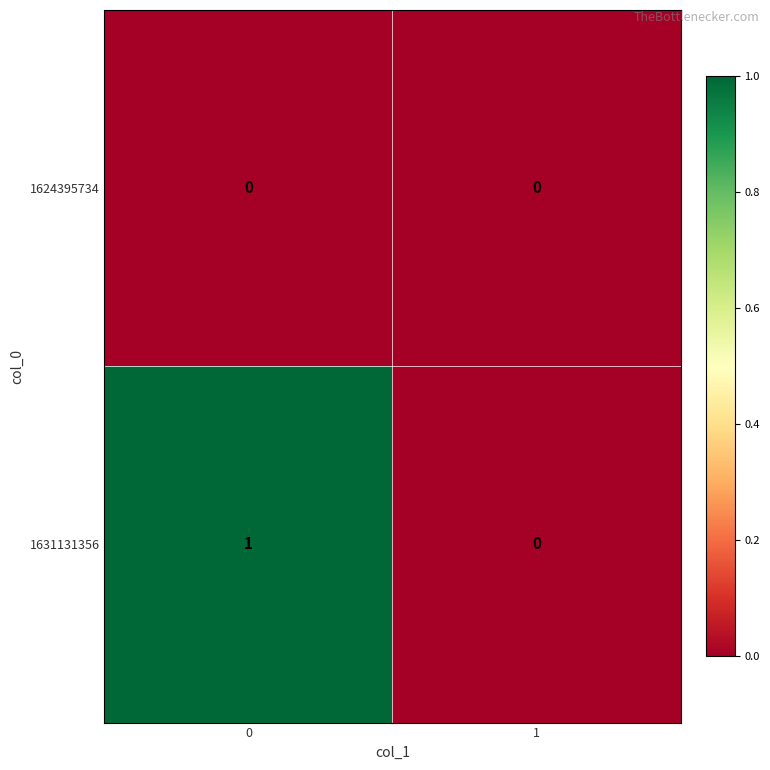

Reading left to right, list all the values displayed in this chart.

1624395734: 0=0	1=0
1631131356: 0=1	1=0